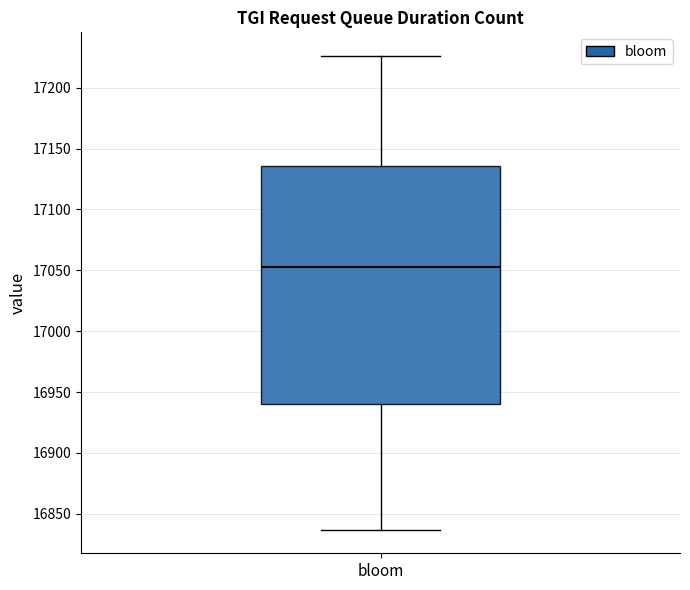

Where does the median line of the box for bloom sit on the y-axis? The values are not printed on the chart, so give them approximately, as read against the axis.

17055